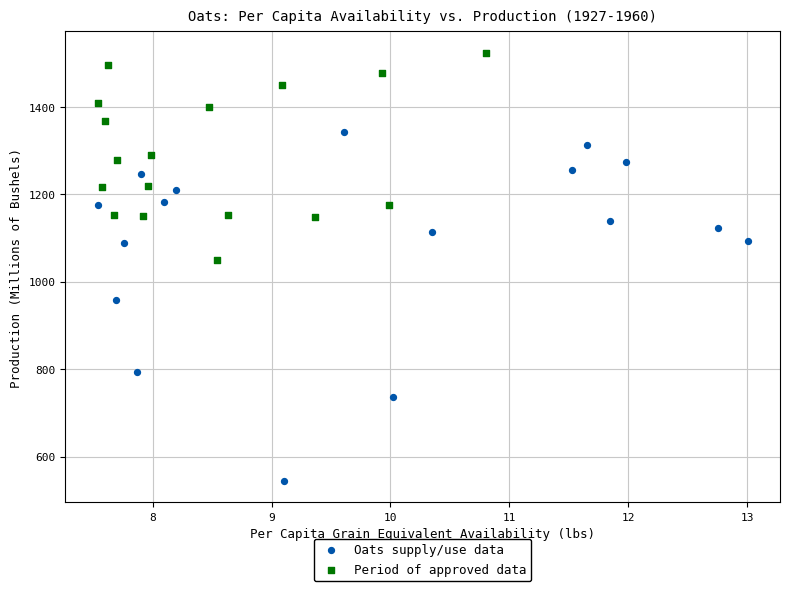

Which series has the largest Y range (max minus min)?

Oats supply/use data